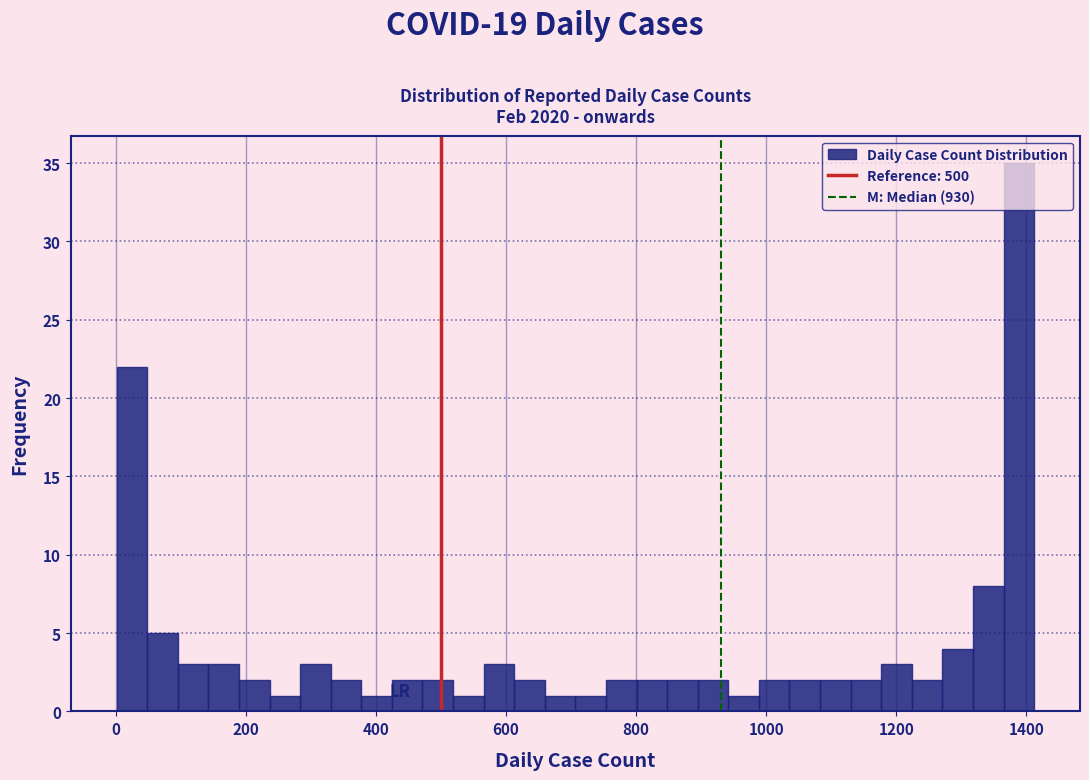

Around what value on the x-axis is the tallest bar? Give the approximate position of its centre, as read against the axis.

1380